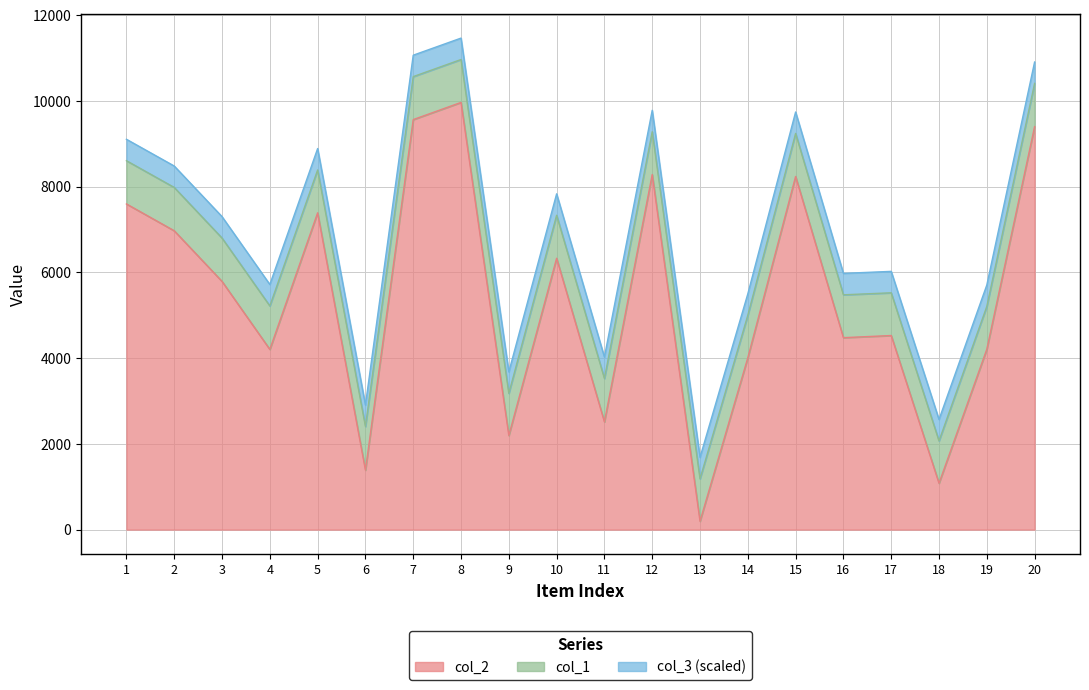

At which category does the chart reach its peak across all series?

8